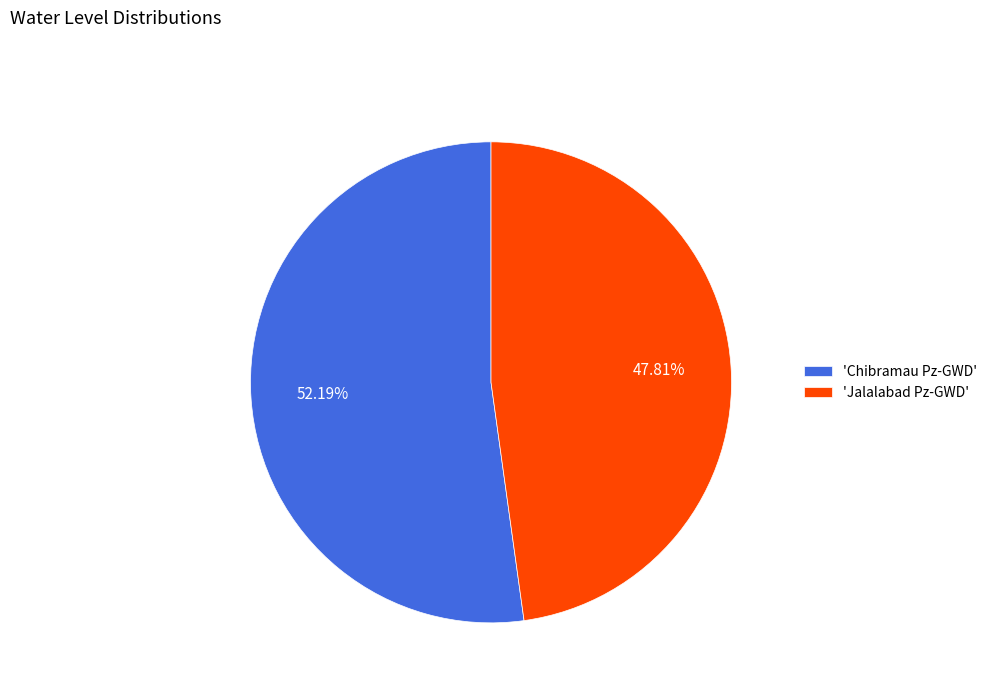

Which category has the biggest portion of the pie?

'Chibramau Pz-GWD'